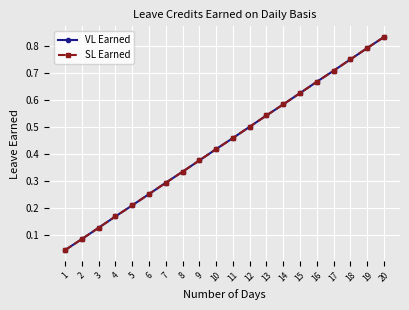

List the series in order of their peak value, highest first.

VL Earned, SL Earned